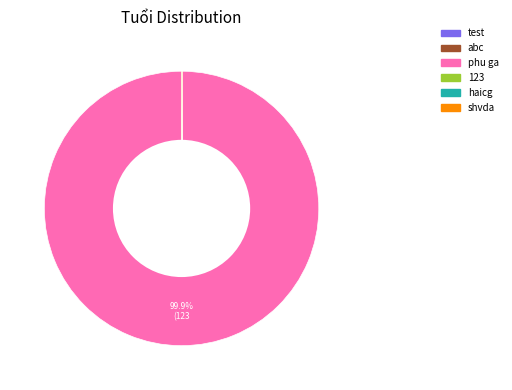

Does any single category account for the majority?

Yes